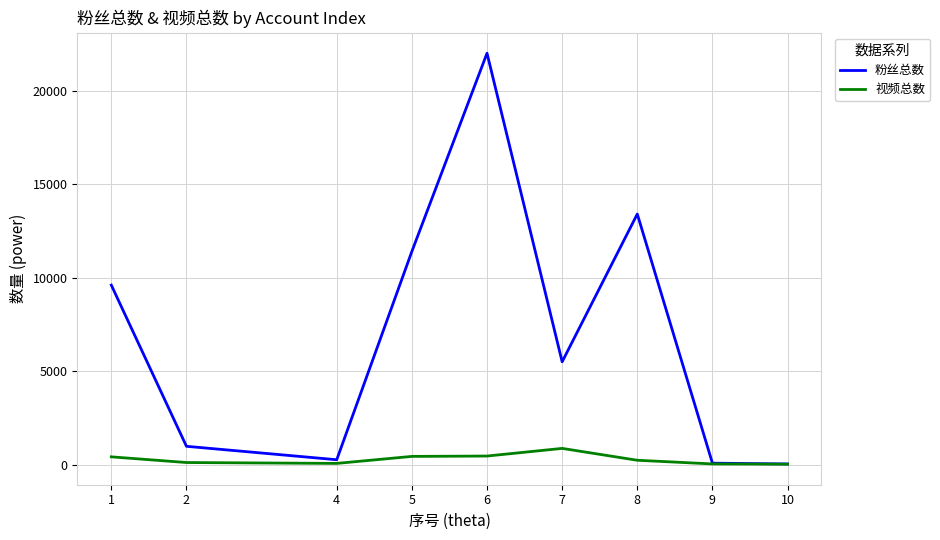

Rank the series by their maximum value, from lowest to highest.

视频总数, 粉丝总数